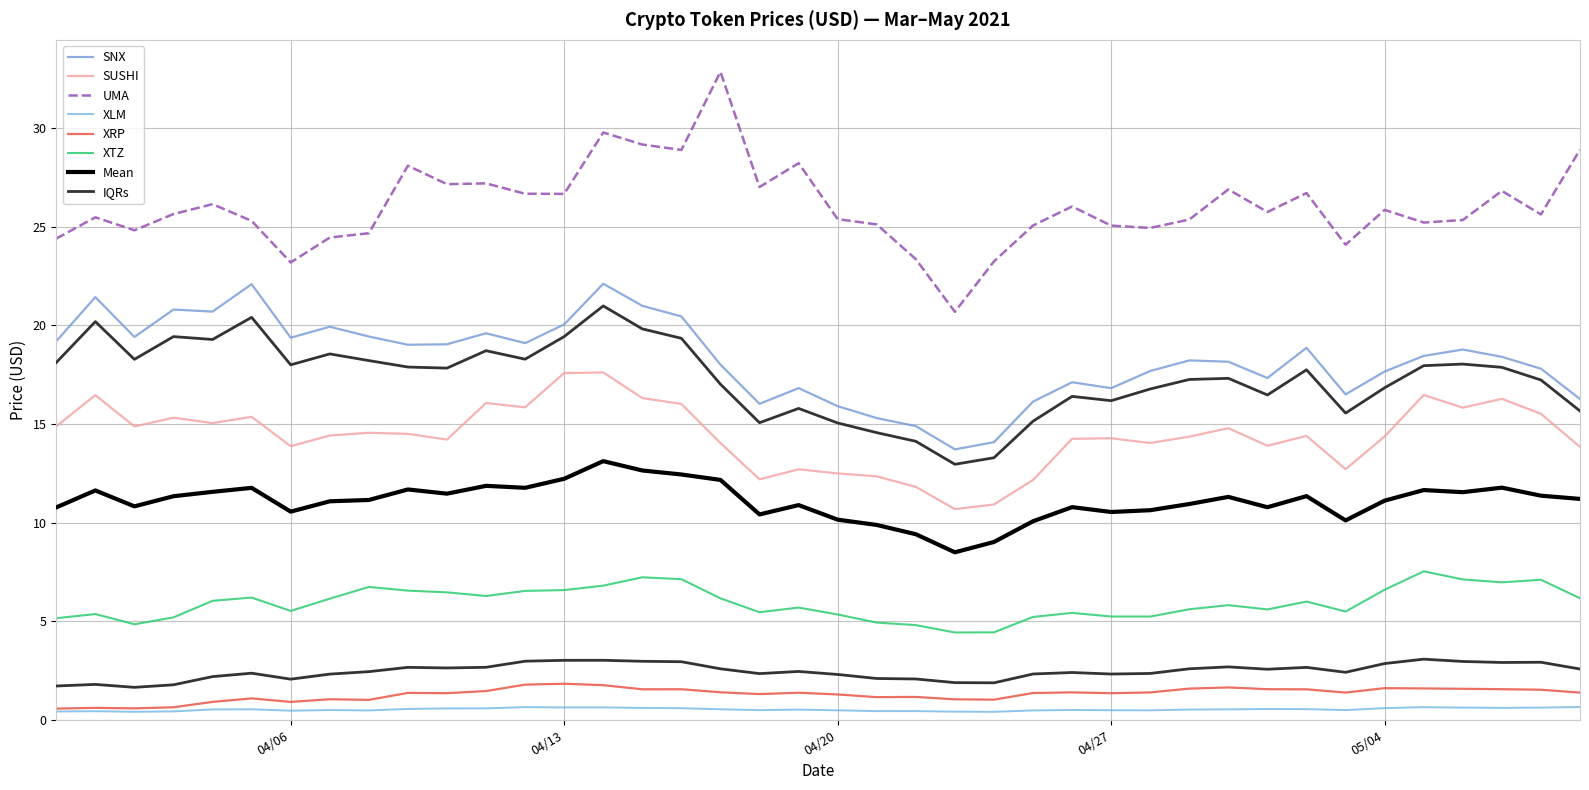

What is the difference between the maximum and second lowest values in the SUSHI series?

6.7